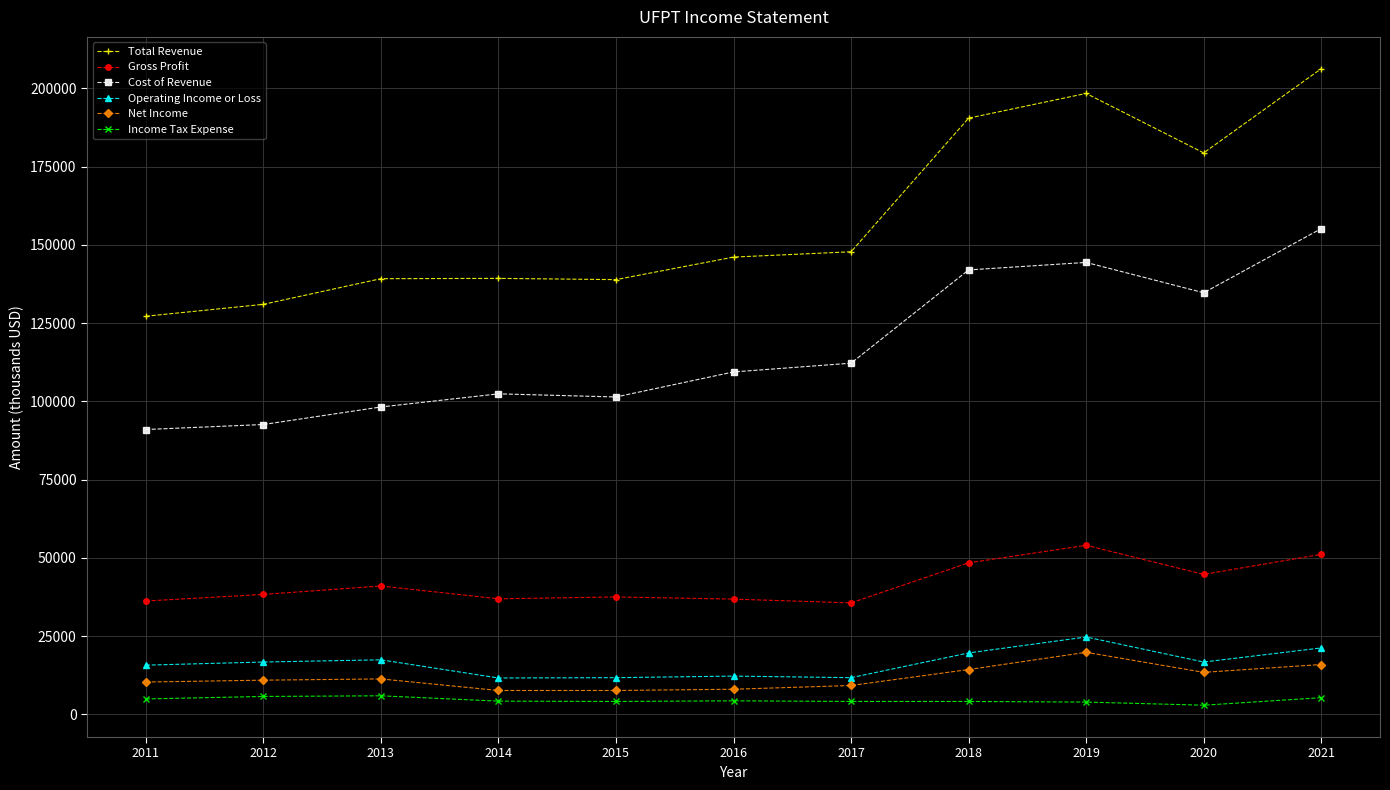

True or false: Net Income and Income Tax Expense cross at least once.

False